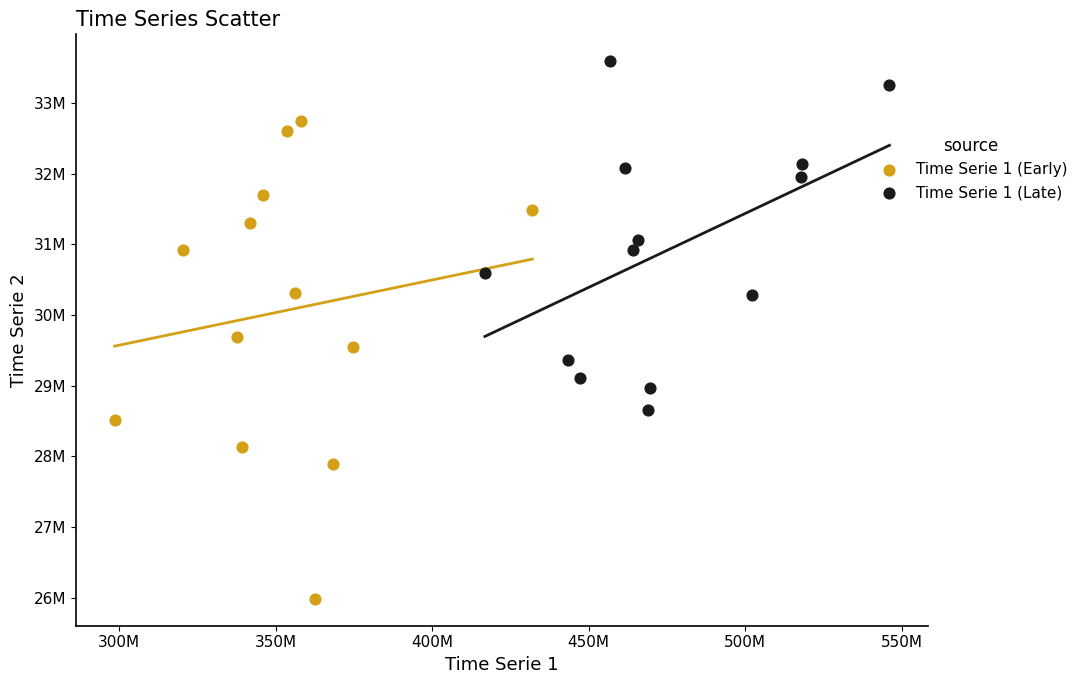

Which series contains the lowest Y value?

Time Serie 1 (Early)